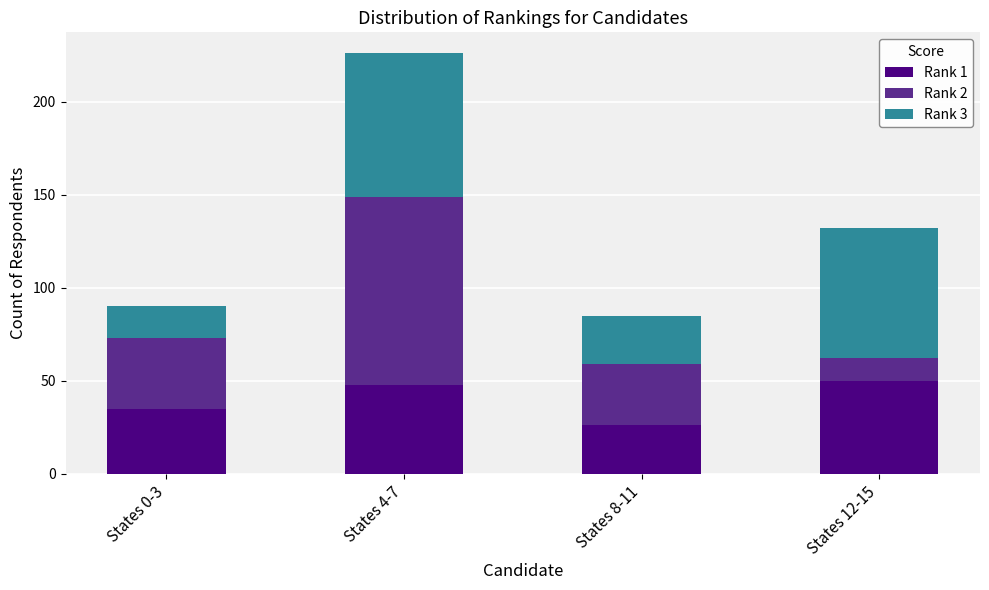

Reading right to left, list the values for the Rank 1 series.

50	26	48	35